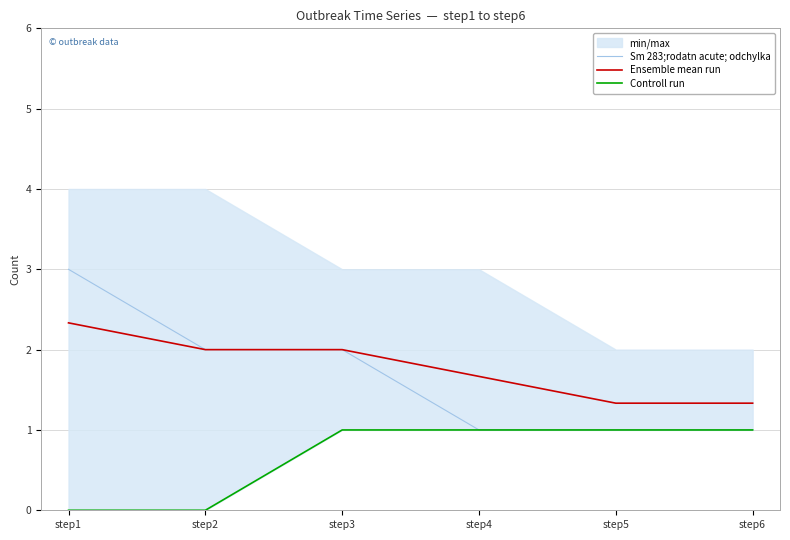

Reading left to right, list all the values displayed in this chart.

Sm 283;rodatn acute; odchylka: step1=3.0	step2=2.0	step3=2.0	step4=1.0	step5=1.0	step6=1.0
Ensemble mean run: step1=2.3	step2=2.0	step3=2.0	step4=1.7	step5=1.3	step6=1.3
Controll run: step1=0.0	step2=0.0	step3=1.0	step4=1.0	step5=1.0	step6=1.0